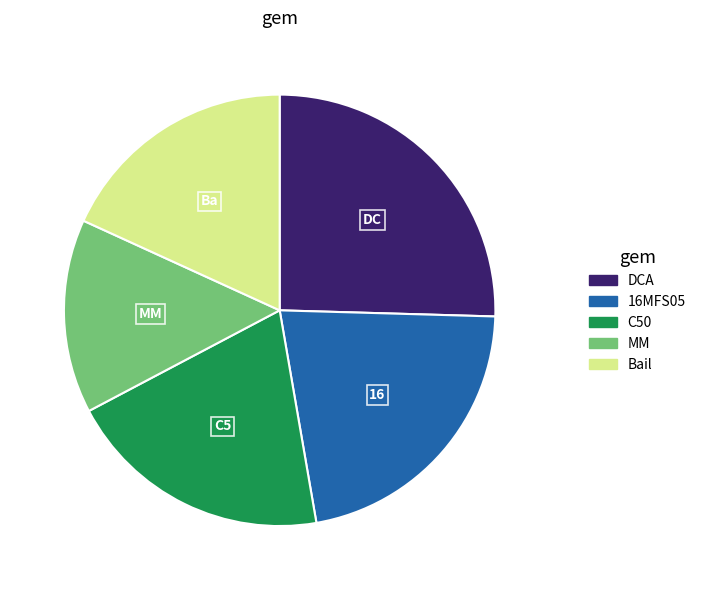

Which slice is the largest?

DCA